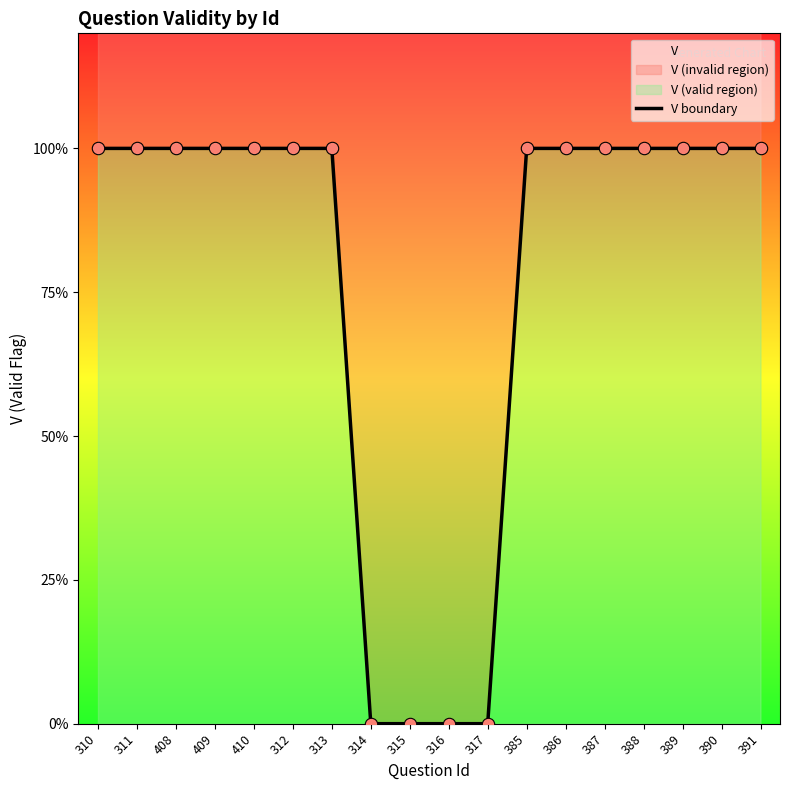

Between 317 and 316, which is larger?

317